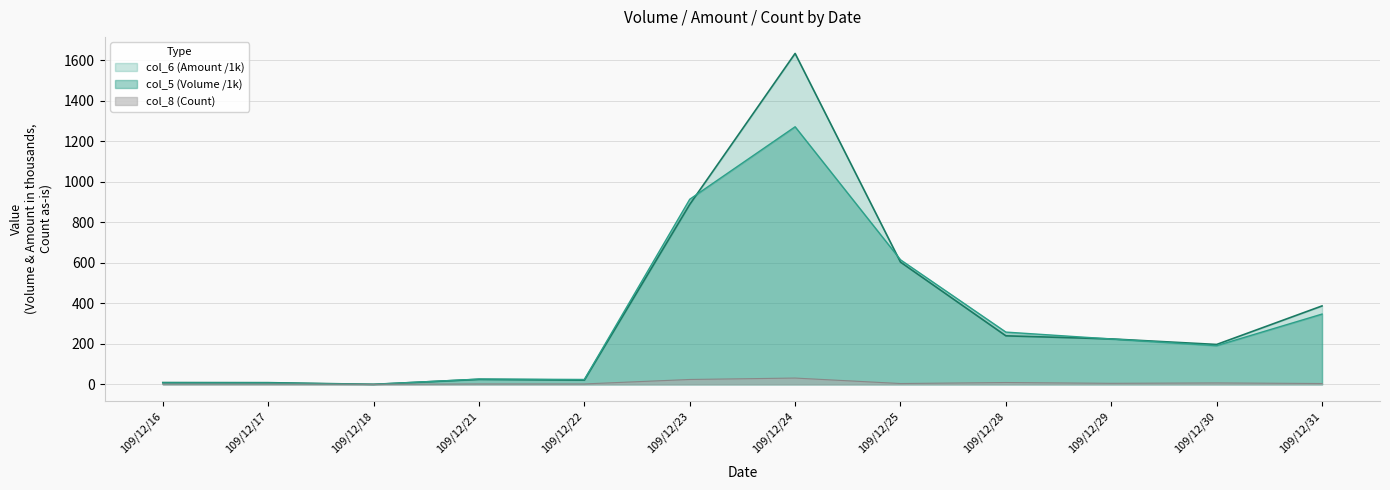

At which category is the sum across all series the highest?

109/12/24